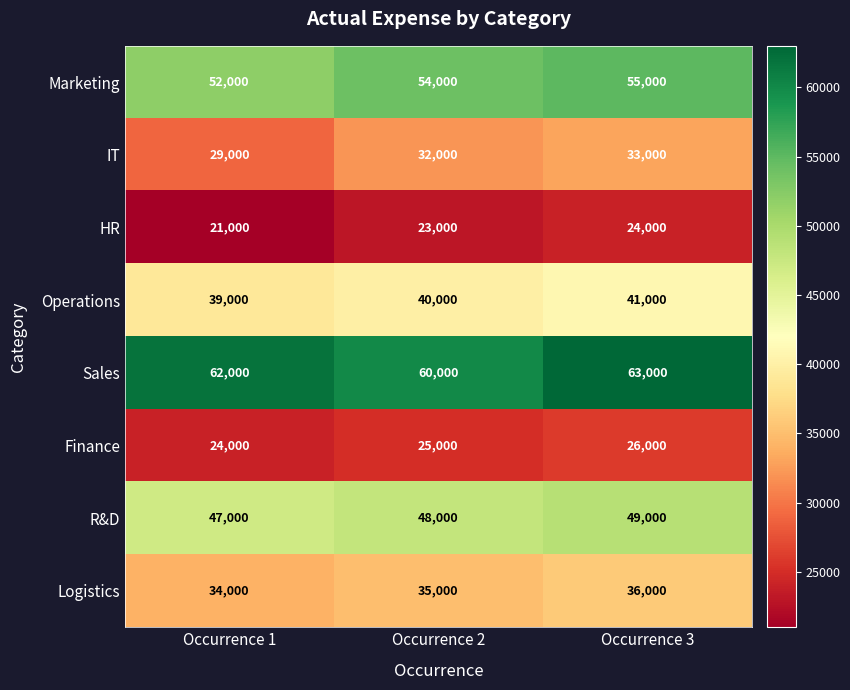

The HR series shows 5503 at Occurrence 2. True or false?

False